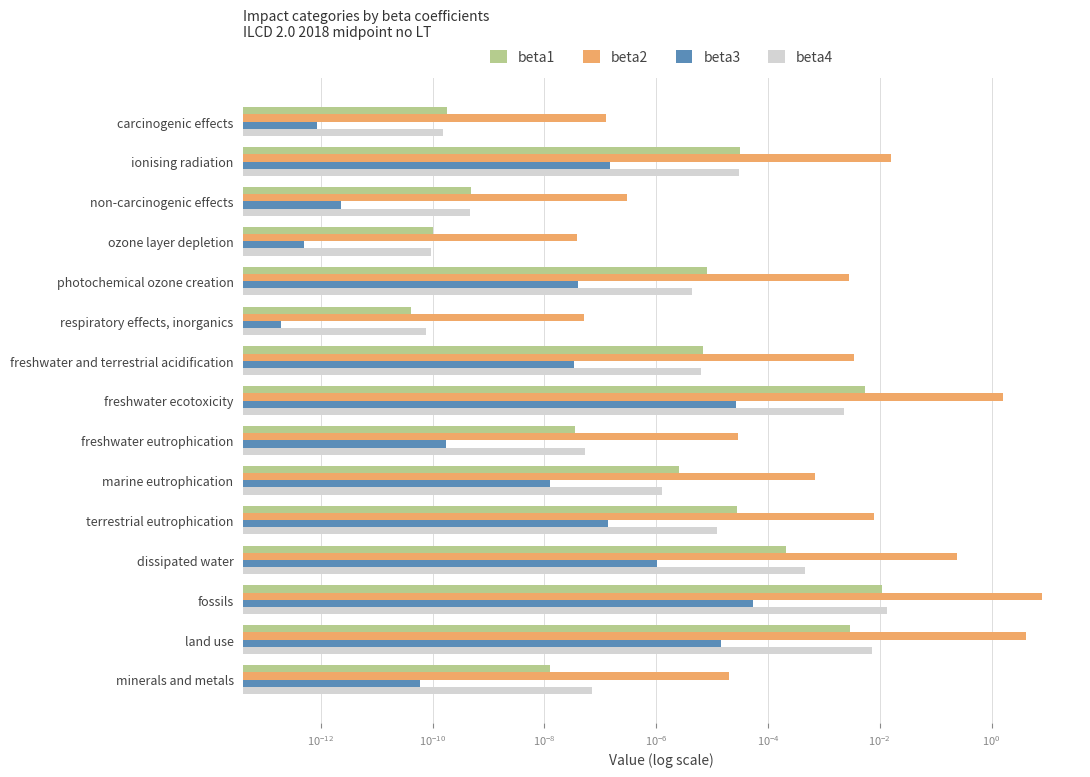

Which series has the widest spread of values?

beta2